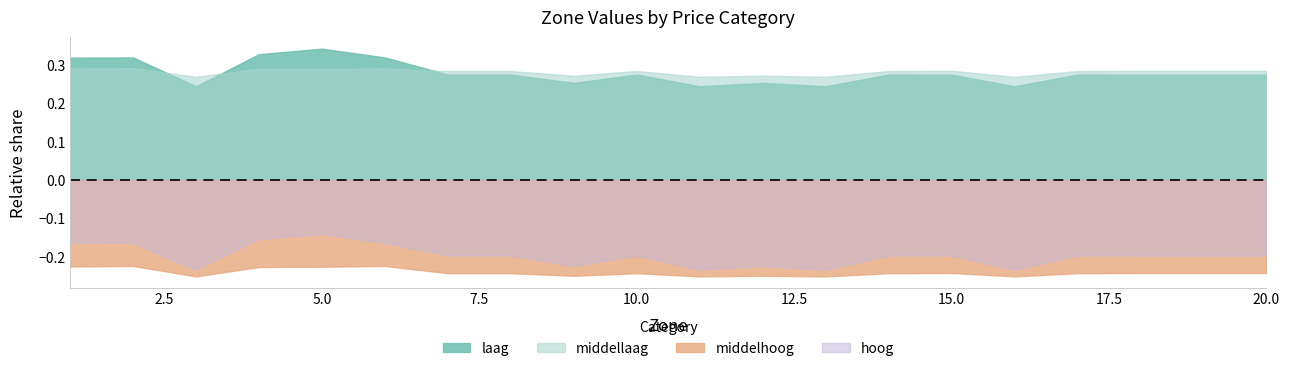

How many lines are shown in the chart?

4